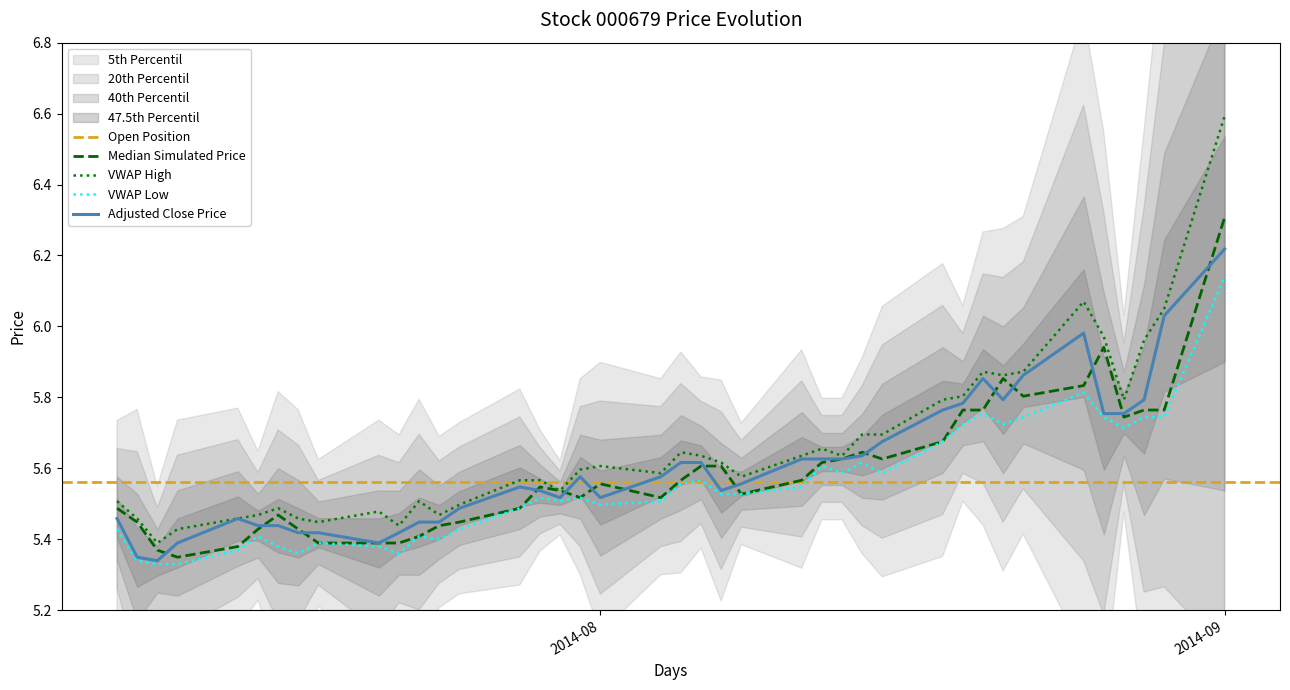

True or false: VWAP High has a value of 6.6 at 2014-09.

True